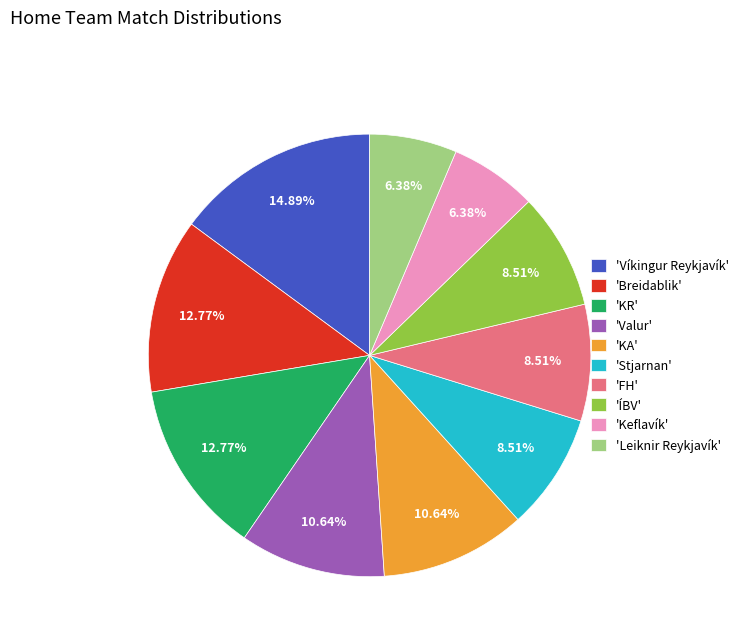

Approximately how many times larger is the value at 'ÍBV' compared to 'Leiknir Reykjavík'?

1.3